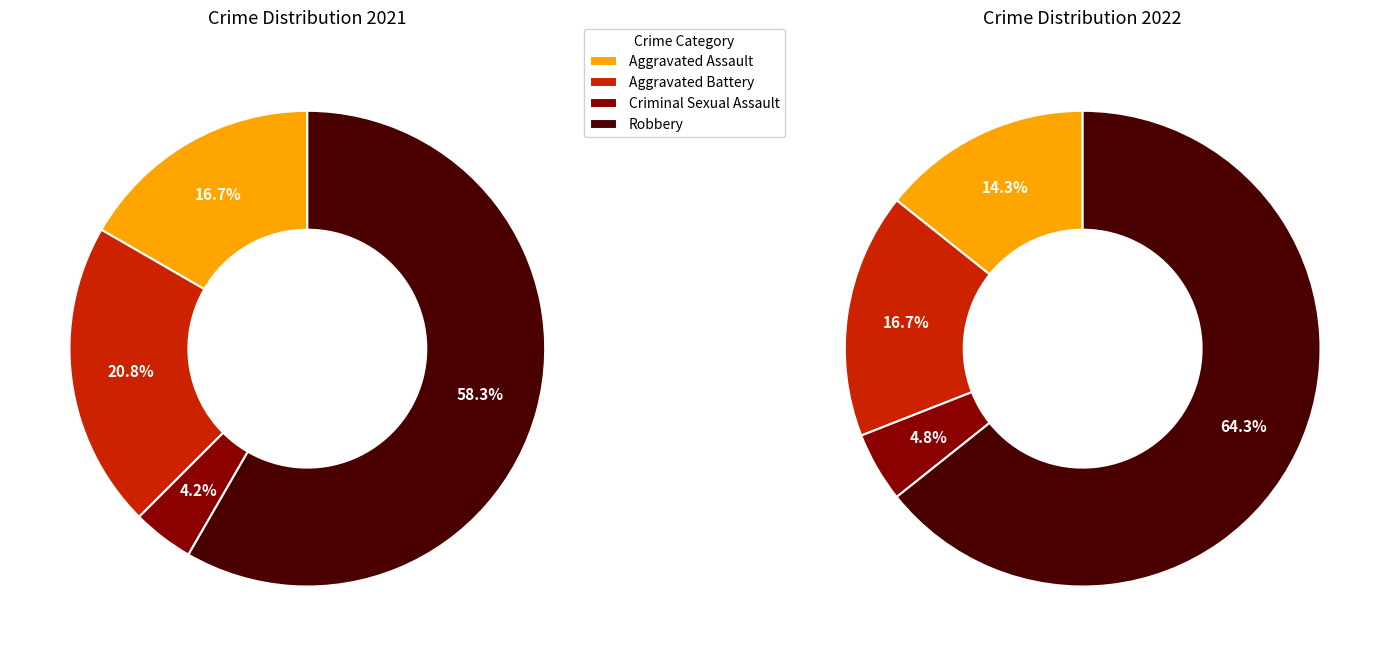

Is there any slice that represents more than half of the pie?

Yes